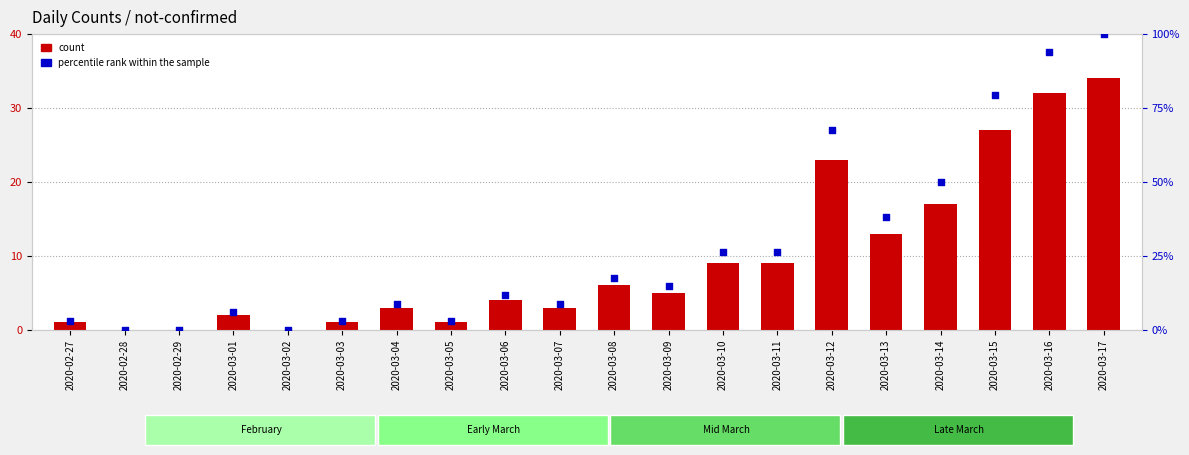

At which category is the sum across all series the highest?

2020-03-17